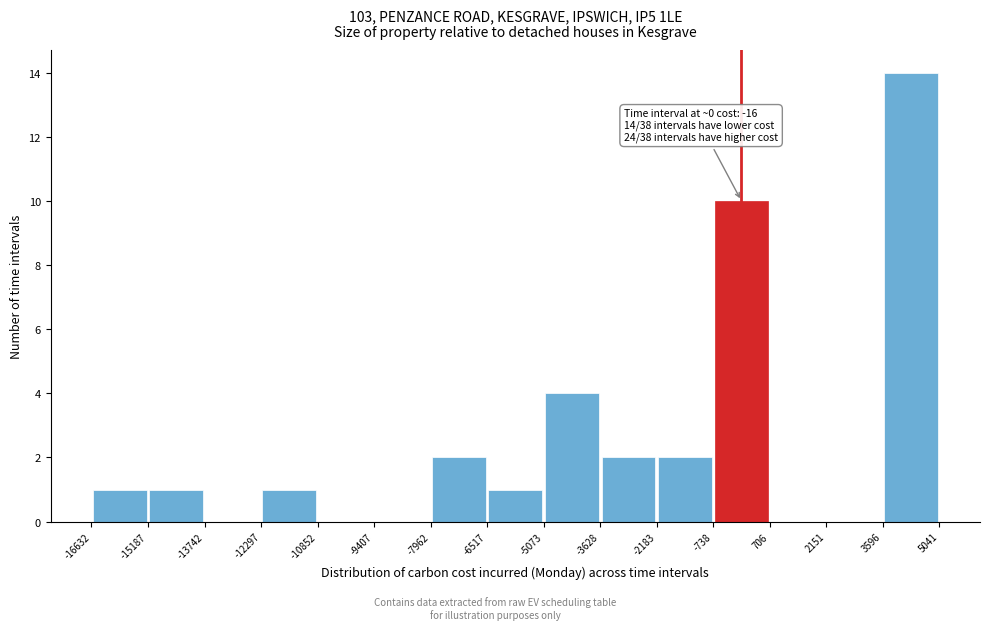

Over which range of the x-axis is the bar tallest?

3596 to 5041